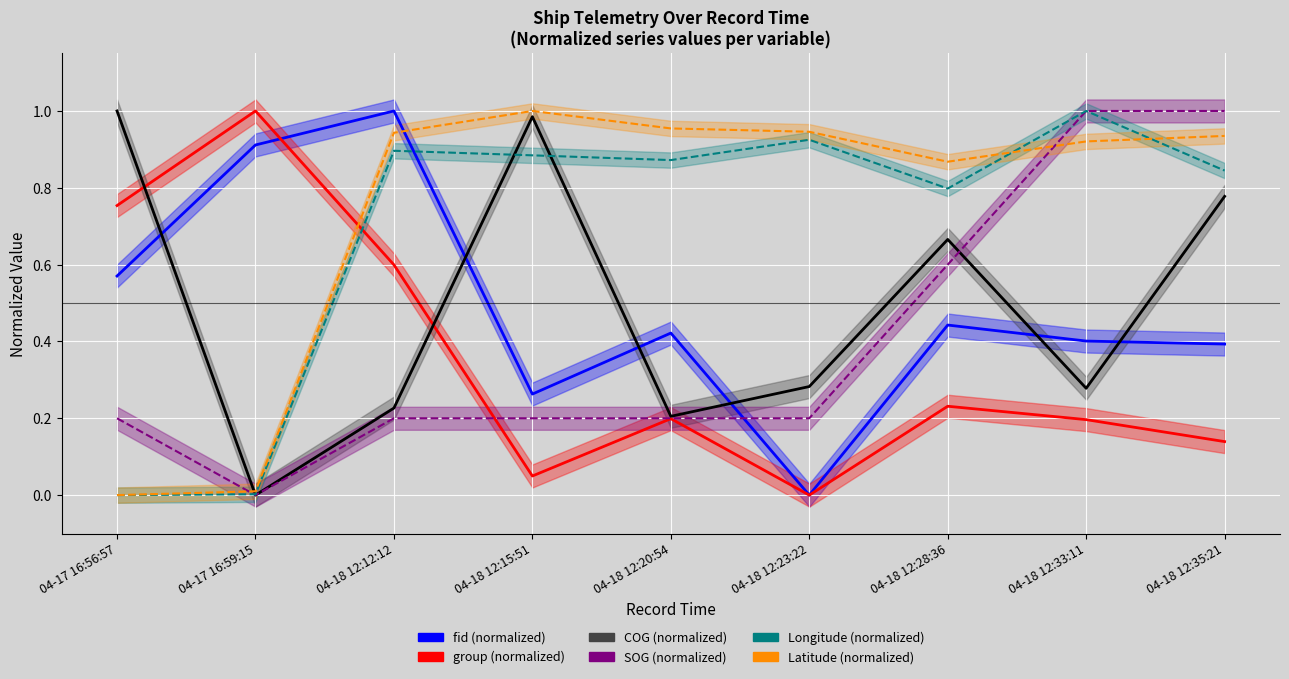

What is the value of the group (normalized) point at the 3rd from the left?

0.6